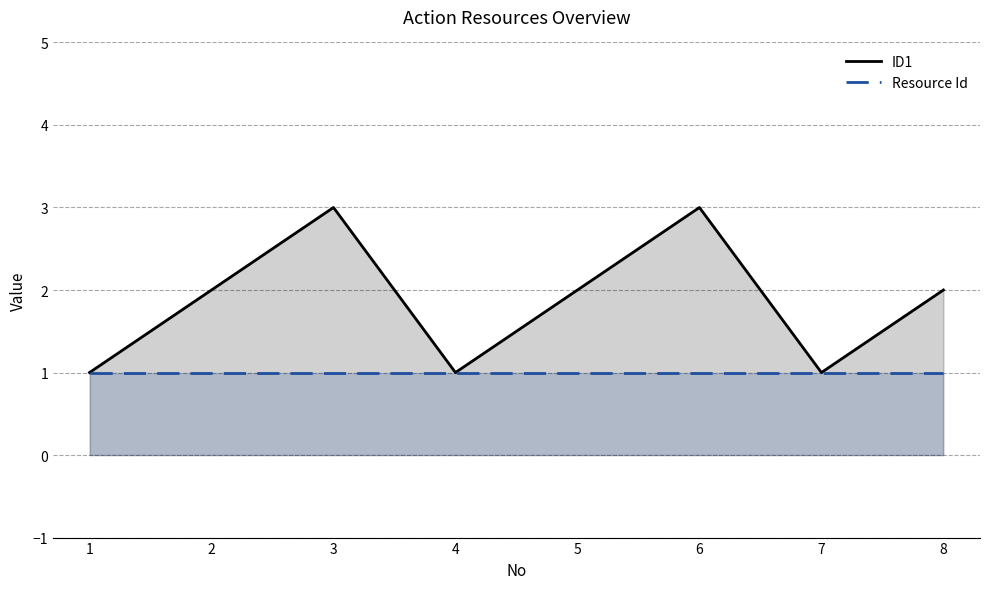

What is the maximum value for Resource Id?

1